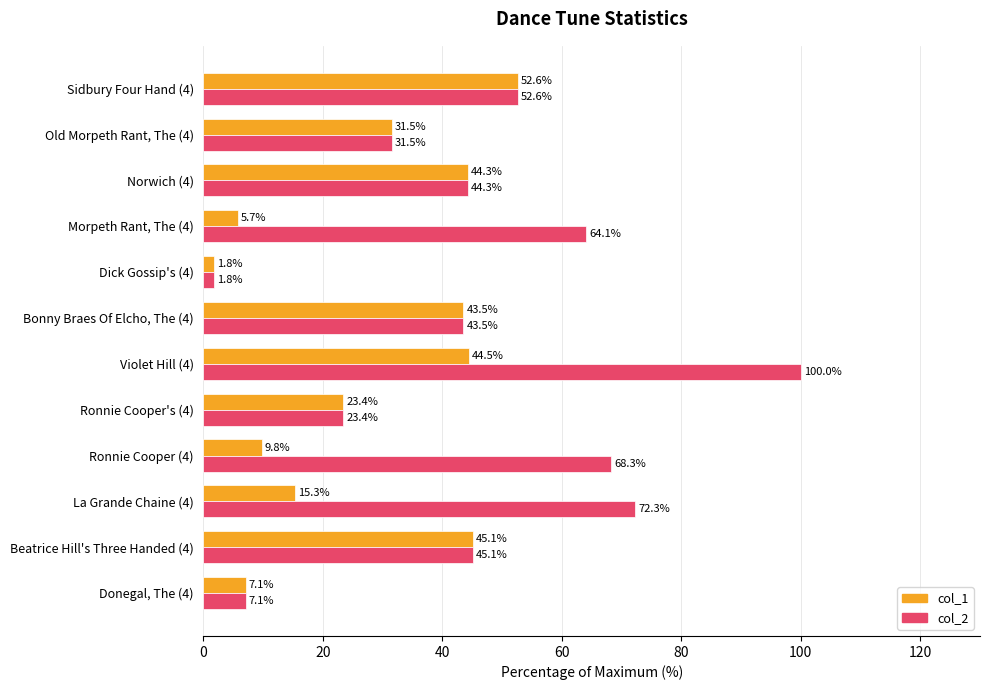

Is it true that col_2 equals 166.0 at Violet Hill (4)?

False